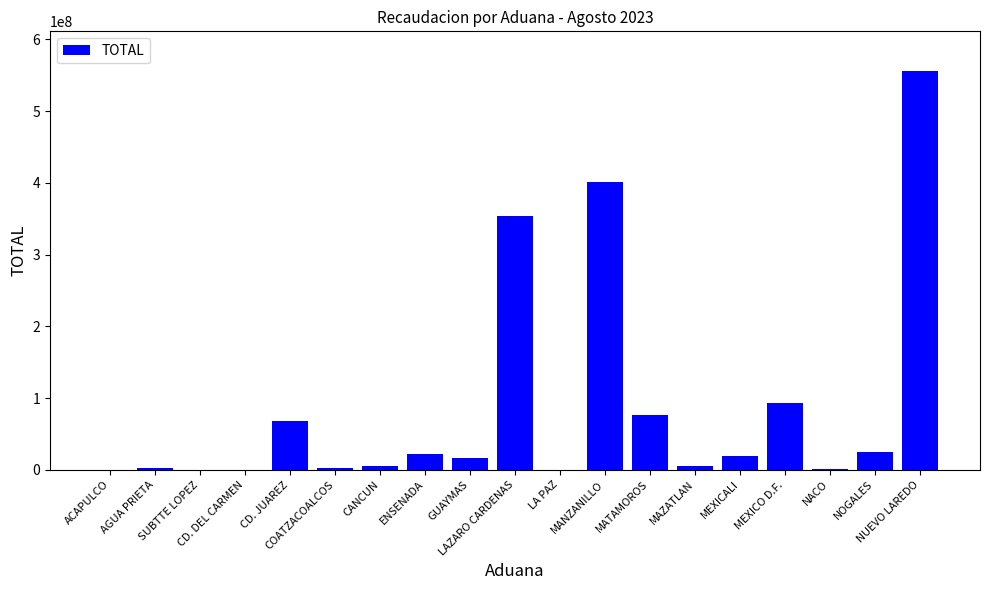

Read the value at NACO, to the nearest 10.

1173810